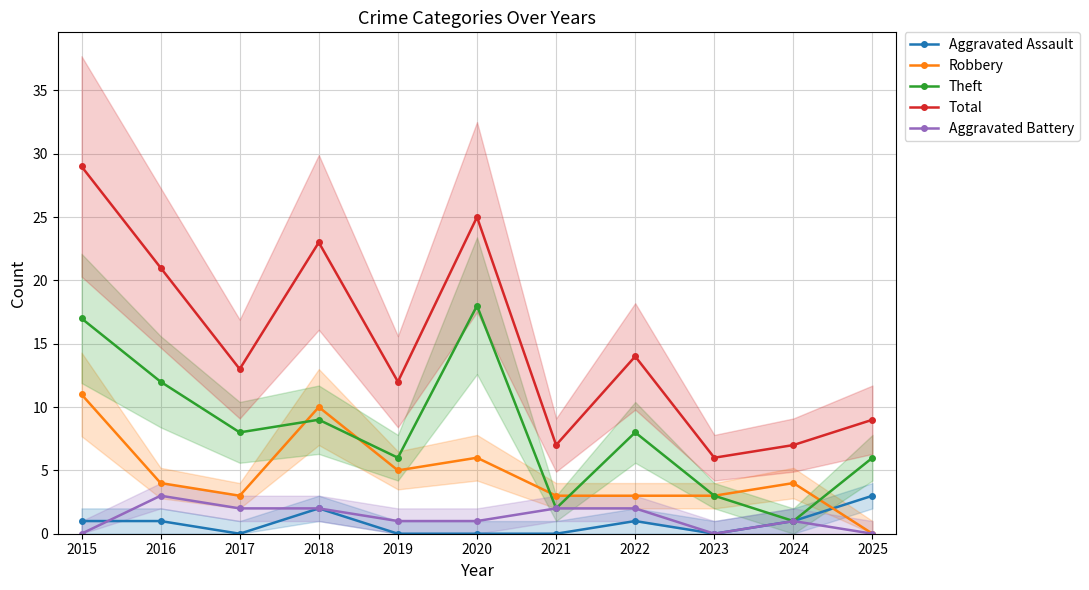

True or false: Aggravated Battery and Robbery cross at least once.

False